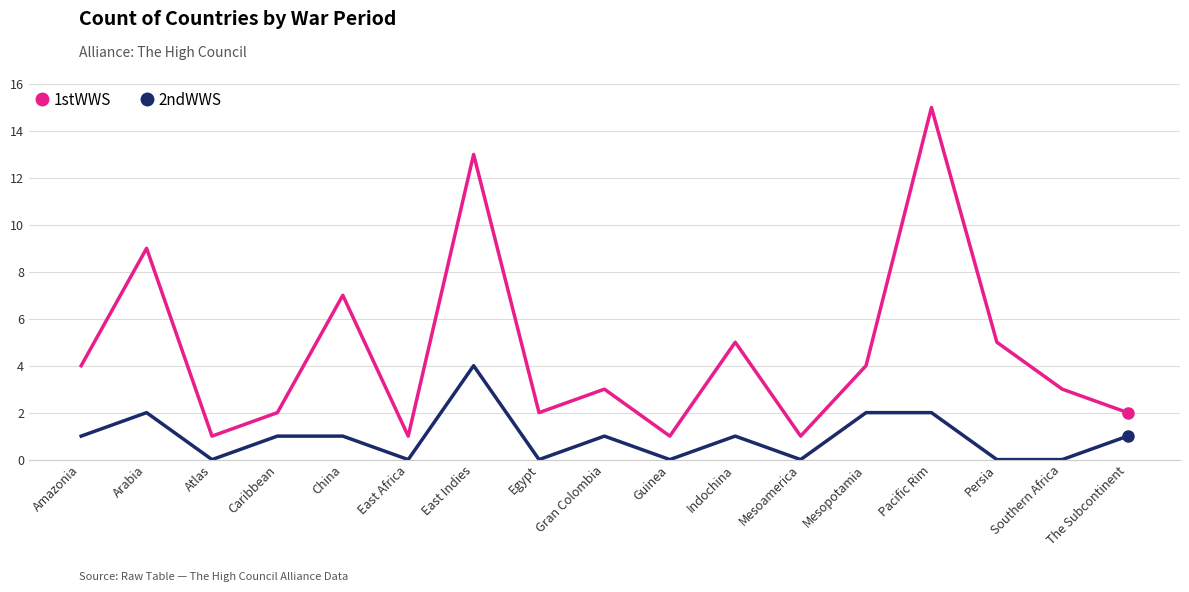

The 1stWWS series shows 1 at Guinea. True or false?

True